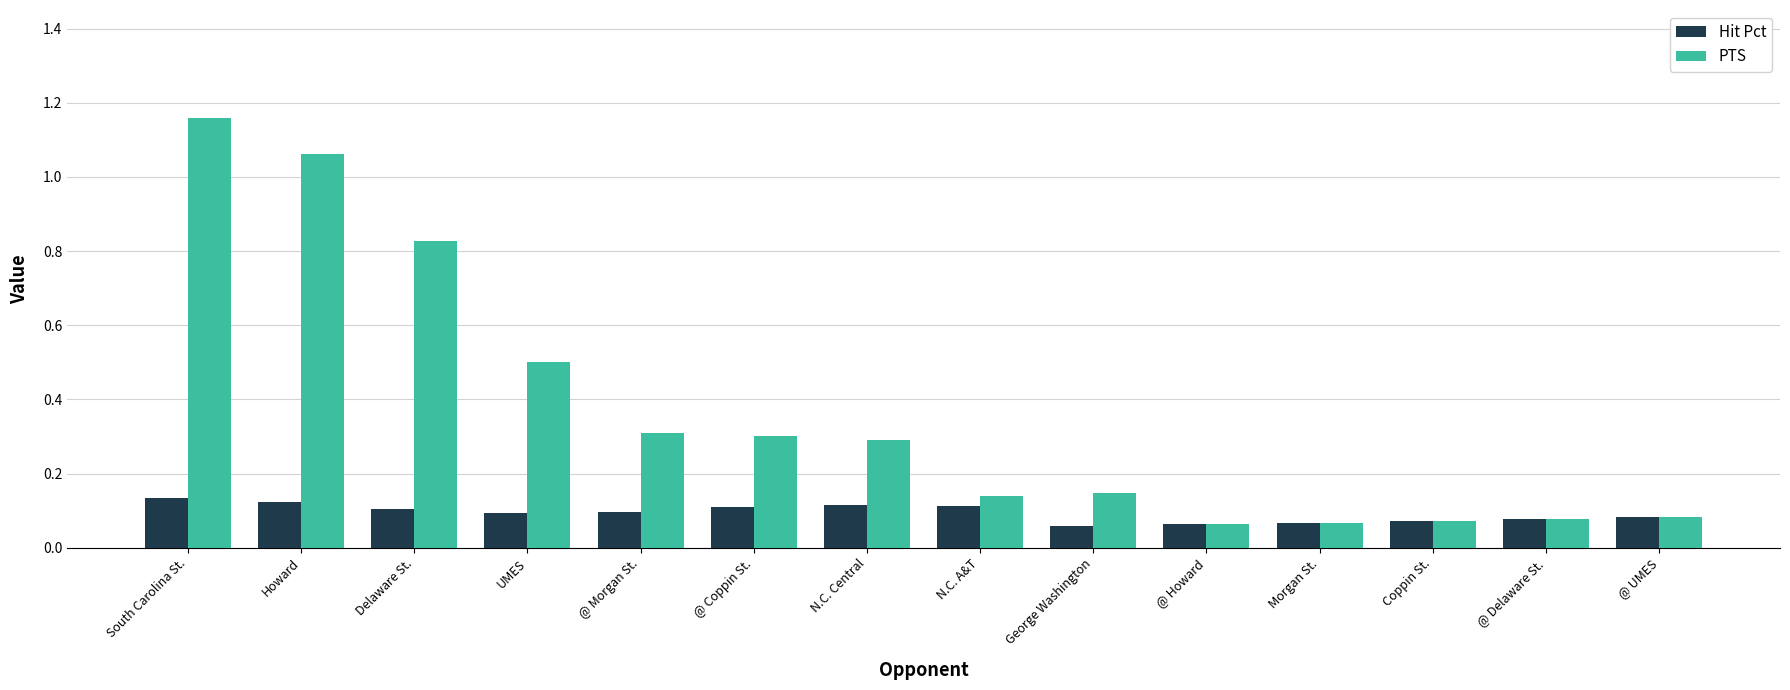

What position from the left is Delaware St.?

3